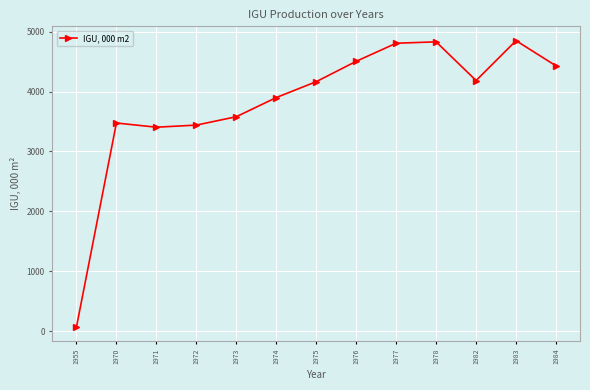

What is the value of the 6th point from the left?

3900.0